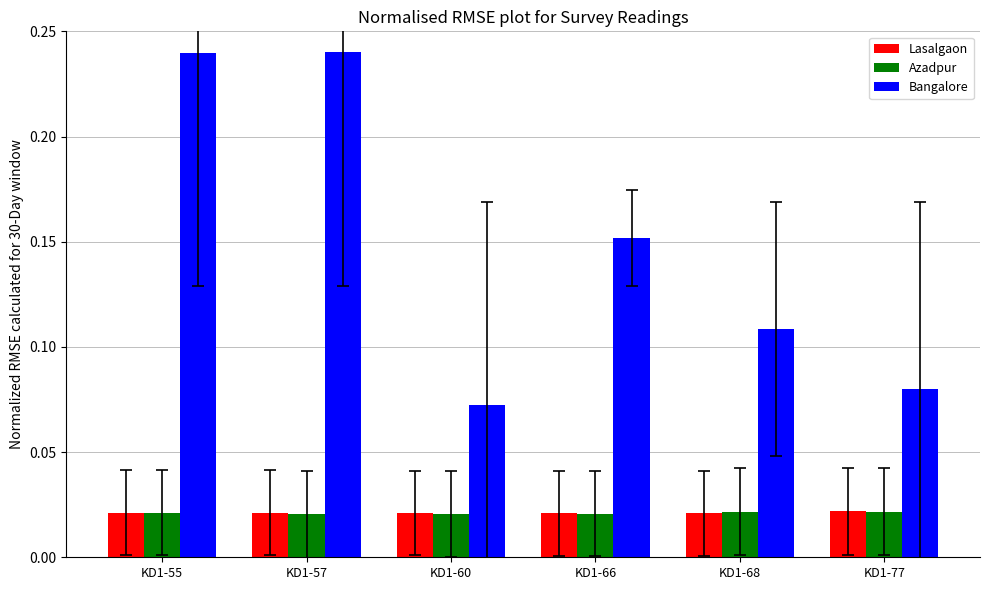

How many groups of bars are there?

6